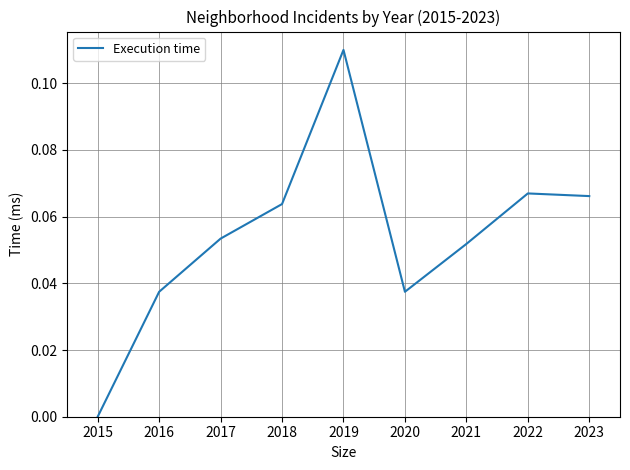

What is the change in value from 2015 to 2017?

+0.1